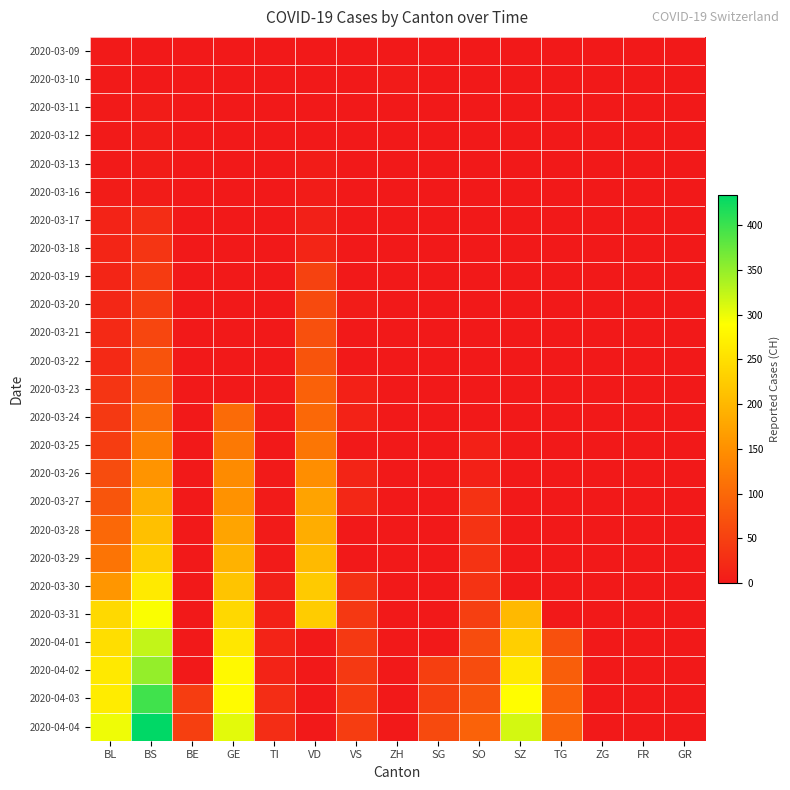

Between BL and VS, which is larger?

BL